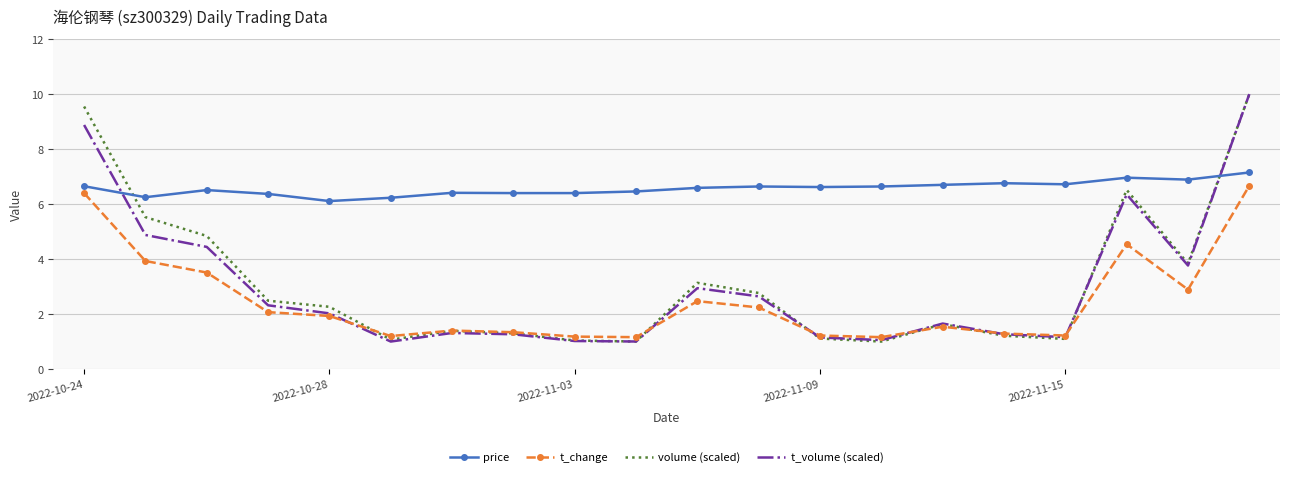

True or false: price and t_change cross at least once.

False